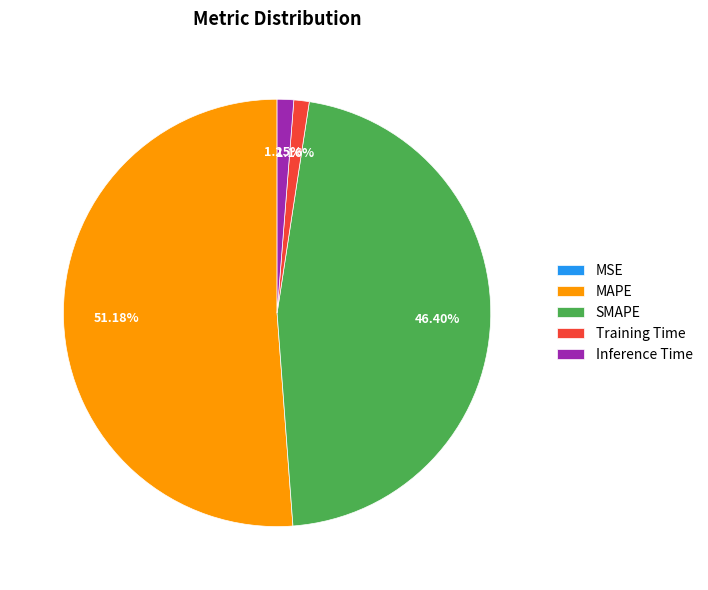

The Inference Time slice represents 1% of the pie. True or false?

True